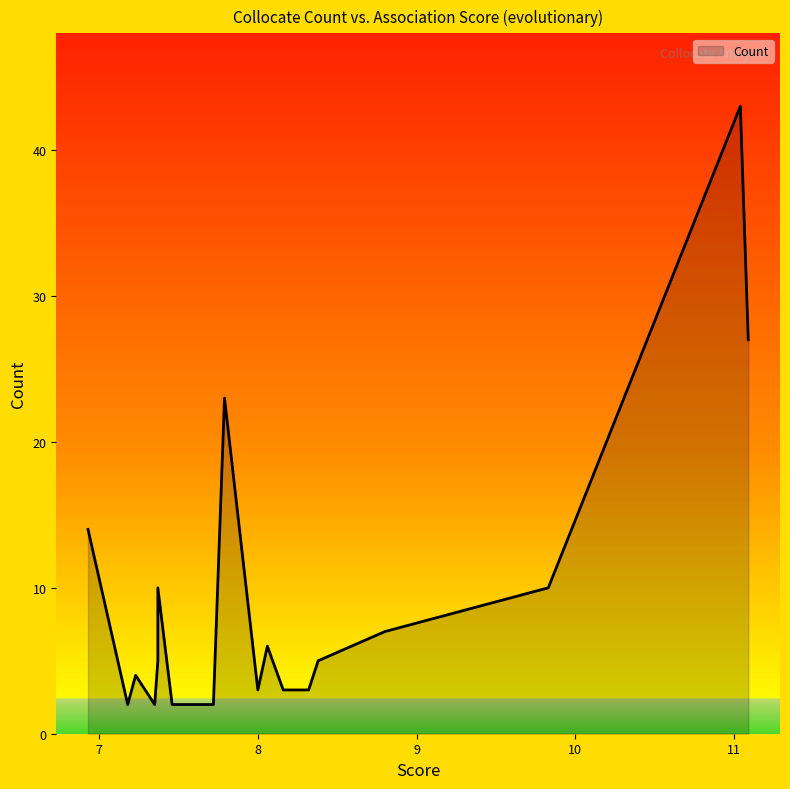

List the labels in order of value, smallest first.

7.72, 7.46, 7.35, 7.18, 8.32, 8.29, 8.16, 8.0, 7.23, 8.38, 7.37, 8.06, 8.8, 7.37, 9.83, 7.37, 6.93, 7.79, 11.09, 11.04